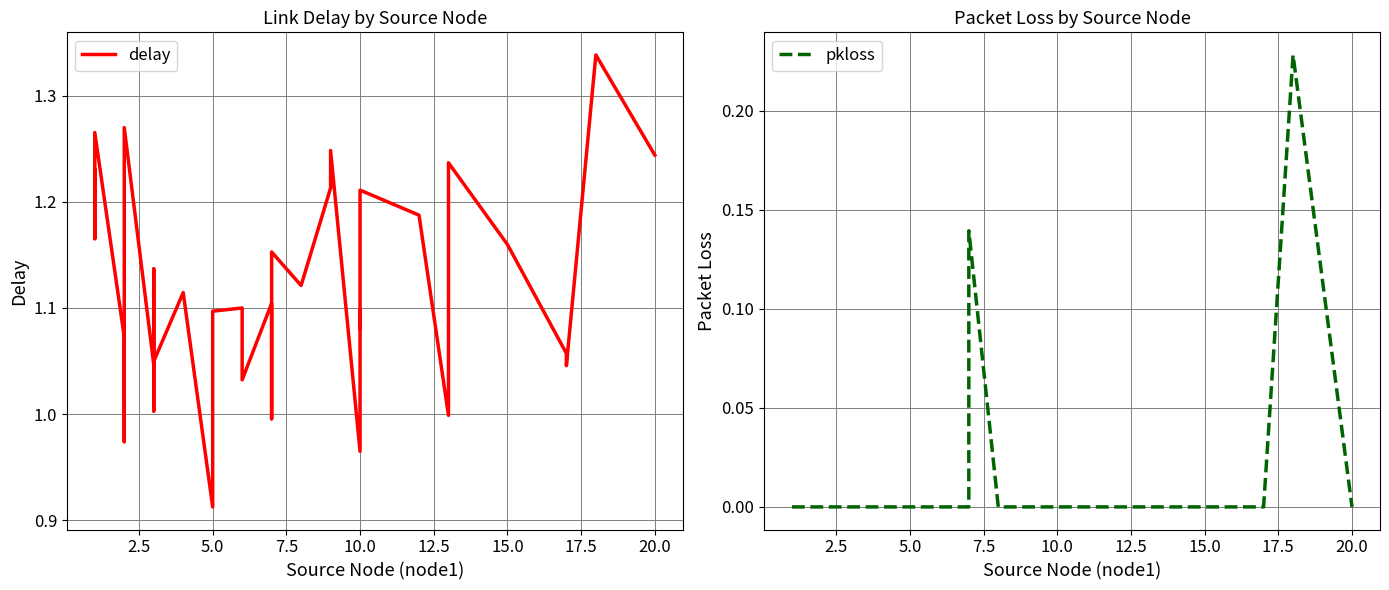

What is the greatest value displayed?

1.3